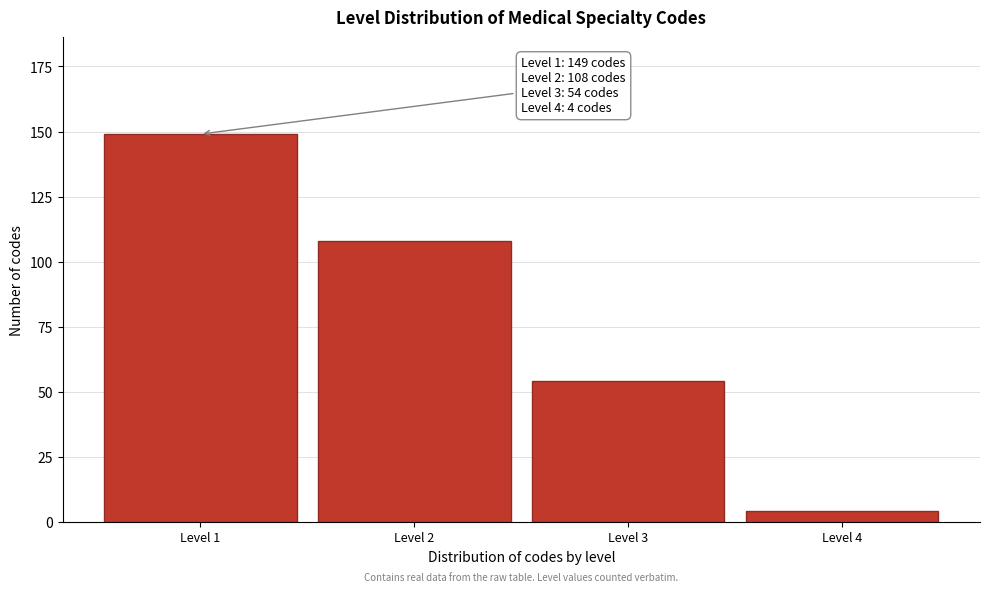

Reading left to right, what are all the values shown in this chart?

149	108	54	4